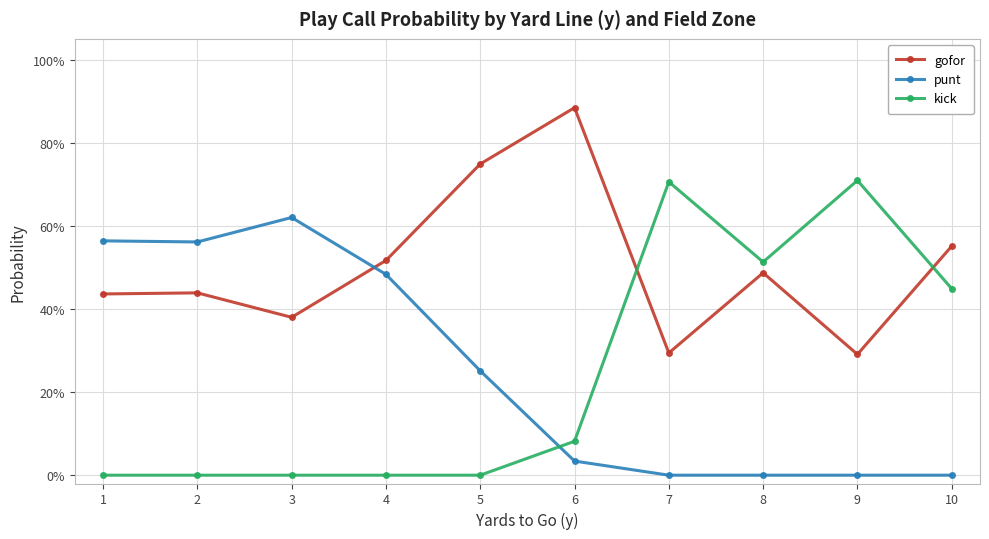

Reading left to right, extract all data points from this chart.

gofor: 0.4	0.4	0.4	0.5	0.7	0.9	0.3	0.5	0.3	0.6
punt: 0.6	0.6	0.6	0.5	0.3	0.0	0.0	0.0	0.0	0.0
kick: 0.0	0.0	0.0	0.0	0.0	0.1	0.7	0.5	0.7	0.4